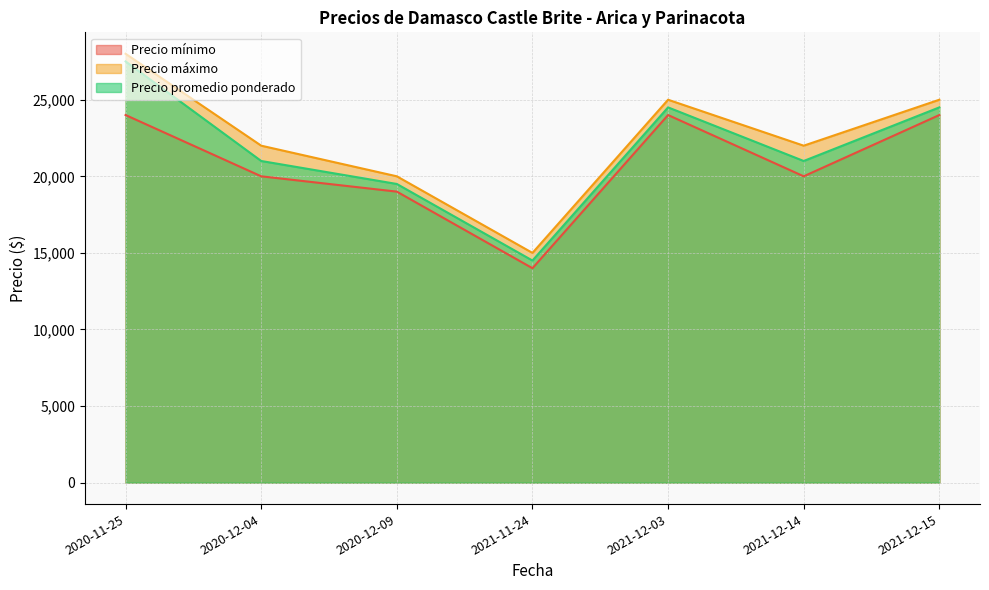

Rank the series at 2021-12-15 from lowest to highest value.

Precio mínimo, Precio promedio ponderado, Precio máximo